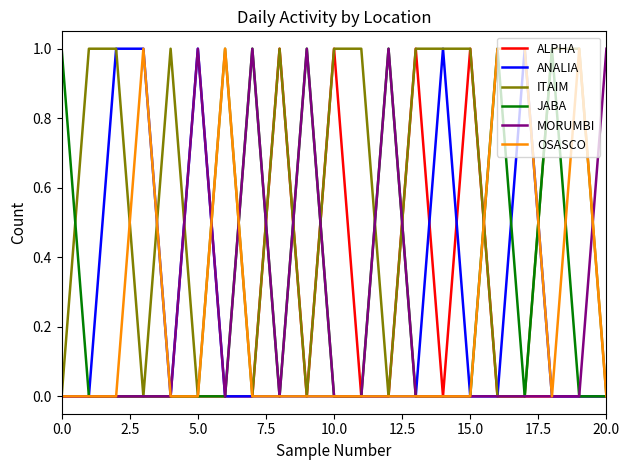

Which series has the largest total across all categories?

ITAIM